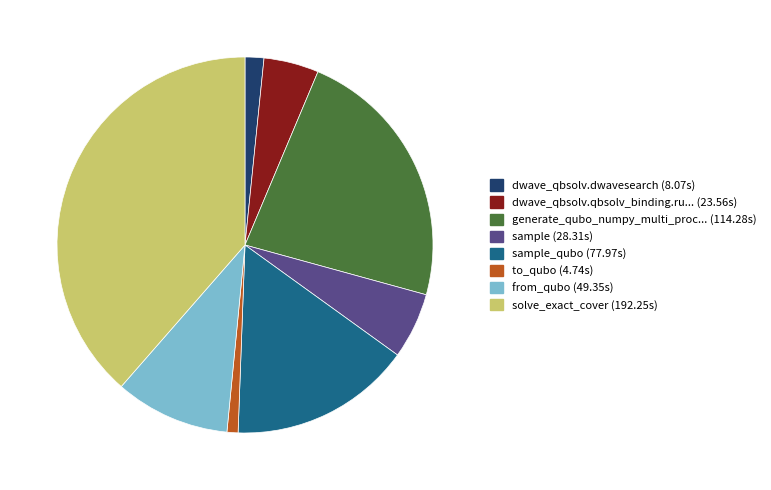

Is there any slice that represents more than half of the pie?

No